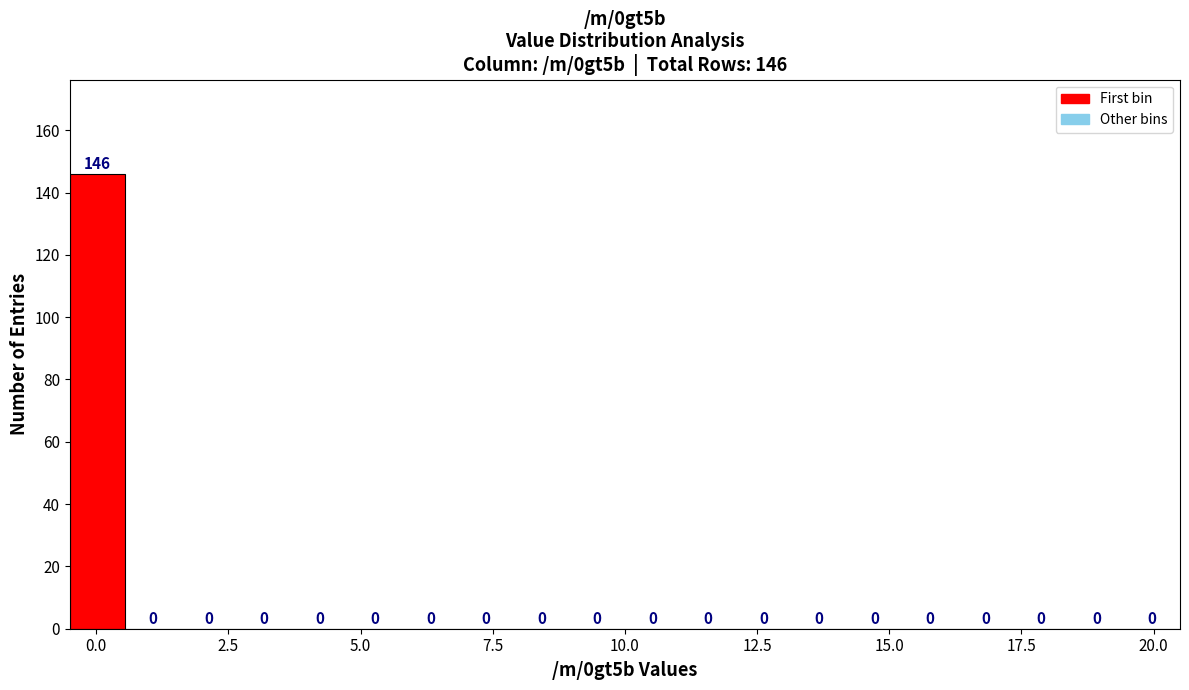

Around what value on the x-axis is the tallest bar? Give the approximate position of its centre, as read against the axis.

0.0